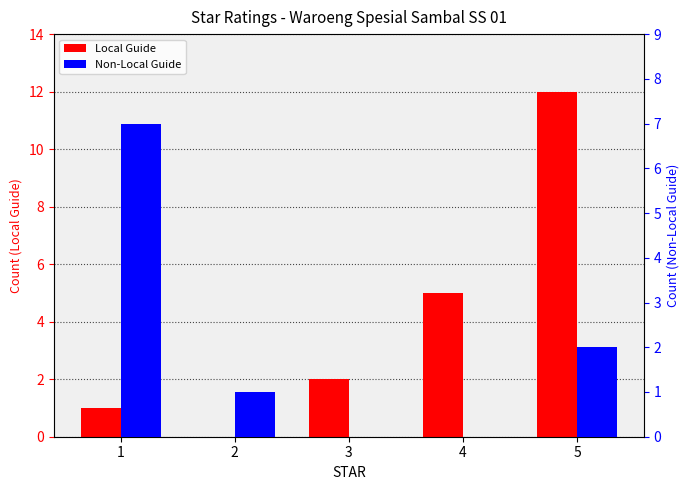

What value does the Non-Local Guide series have at 2?

1